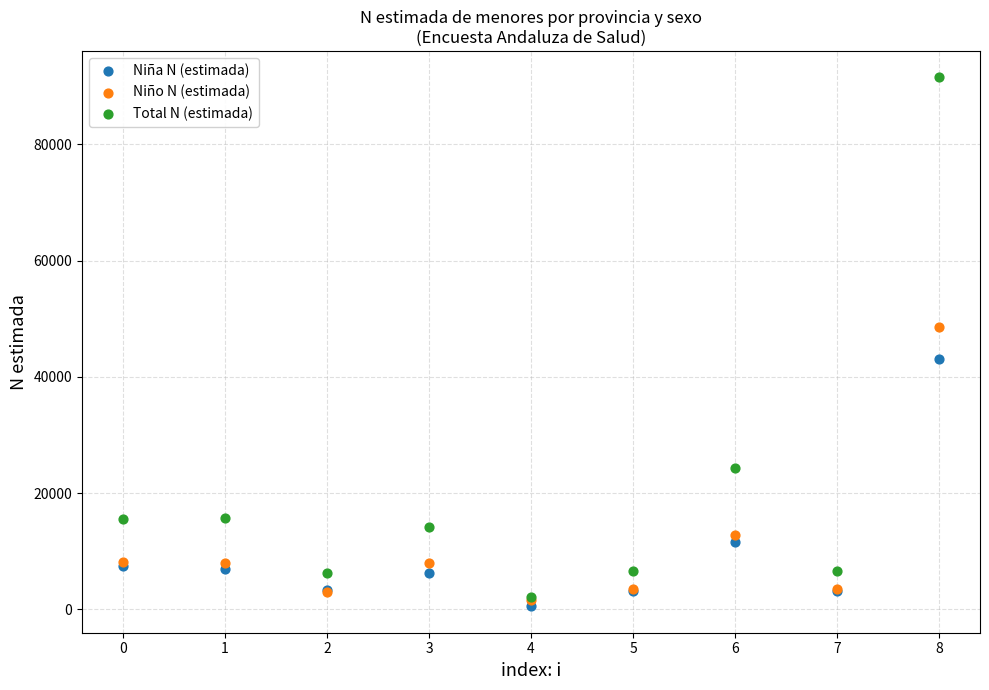

In the Total N (estimada) series, what Y value is closest to 46864?

24258